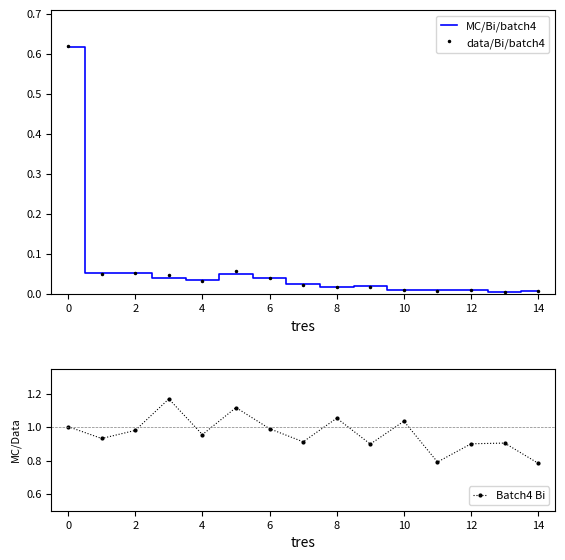

What is the difference between the maximum and minimum values in the Batch4 Bi series?

0.4